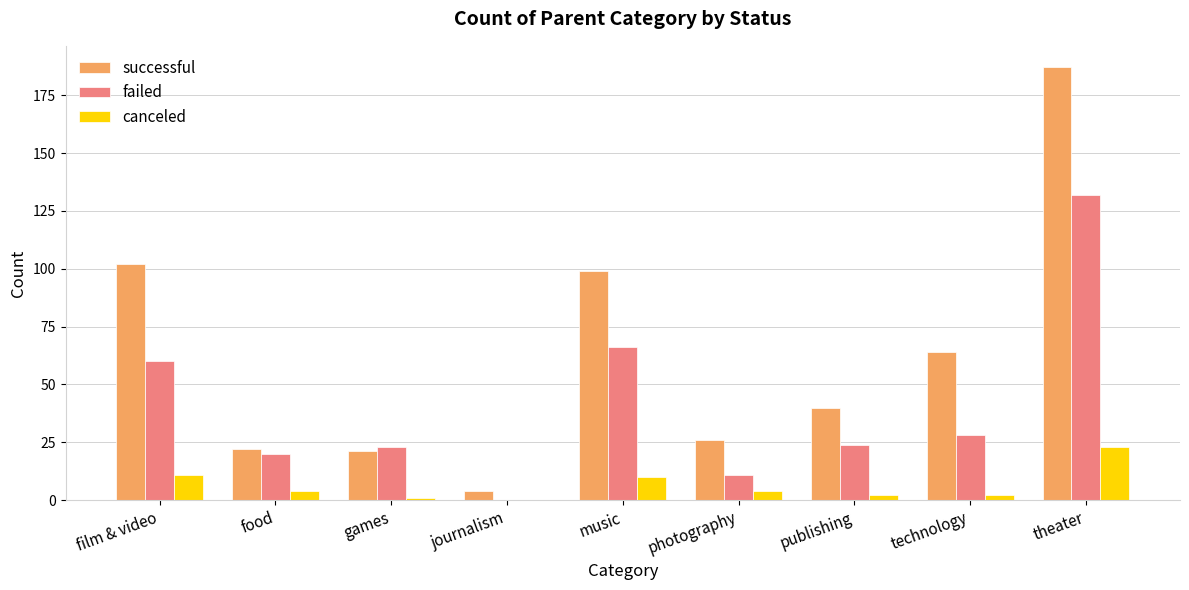

True or false: failed has a value of 60 at film & video.

True